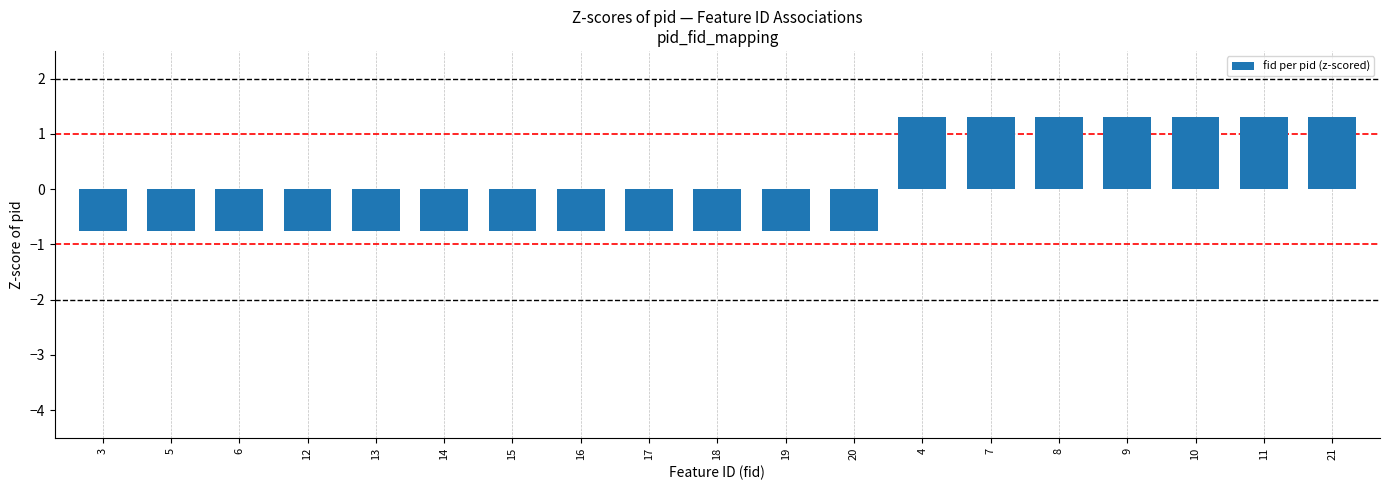

Is it true that the value at 19 is -1.2?

False